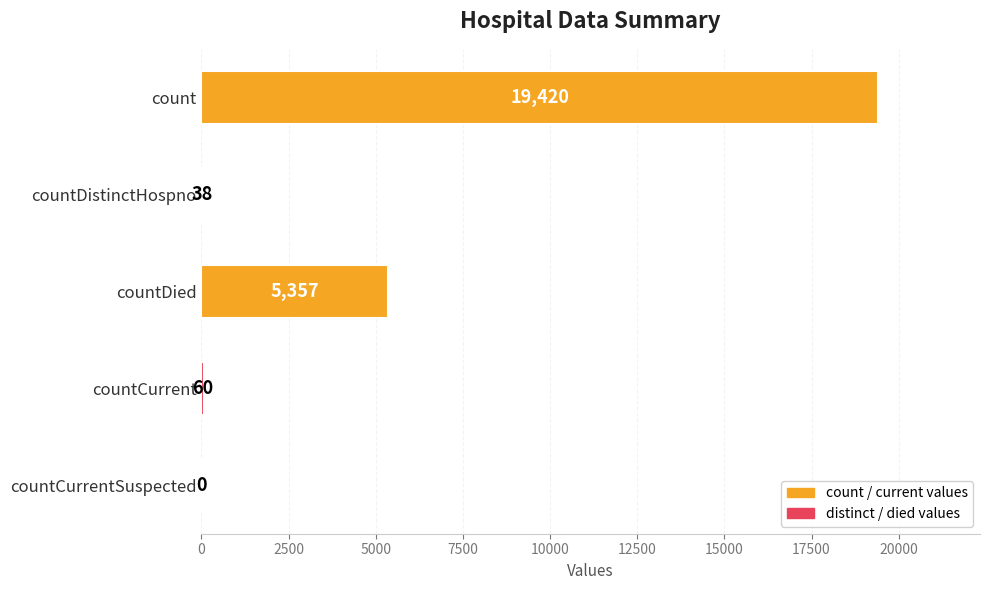

Between countDistinctHospno and countDied, which is larger?

countDied